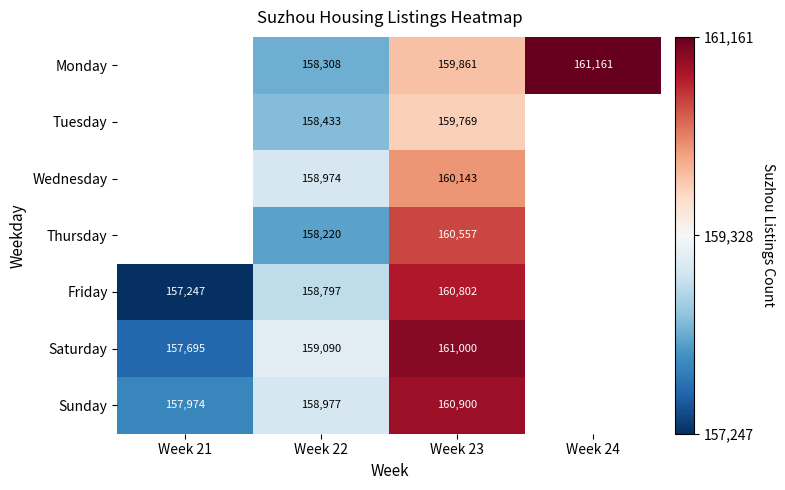

What is the sum of the Monday values at Week 24 and Week 23?

321022